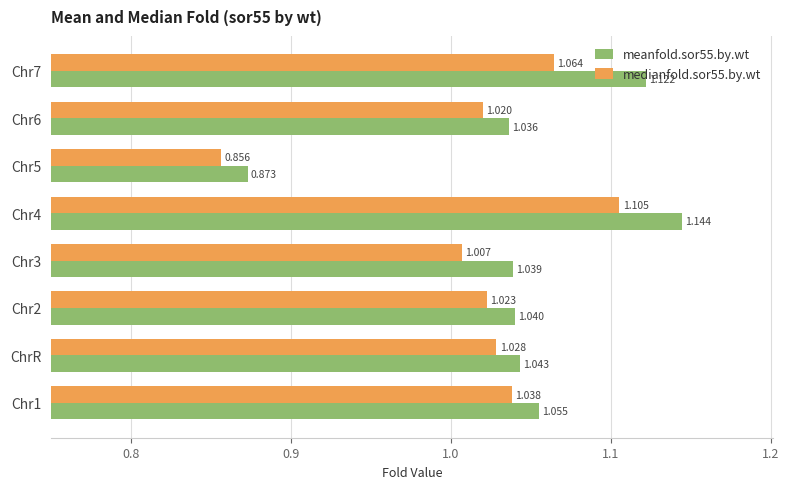

Is the value of medianfold.sor55.by.wt at Chr1 greater than the value of meanfold.sor55.by.wt at Chr7?

No